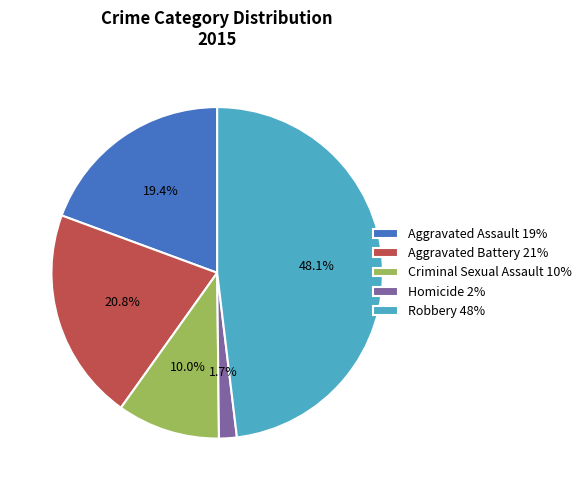

How much of the chart is everything except Aggravated Battery?

79.2%